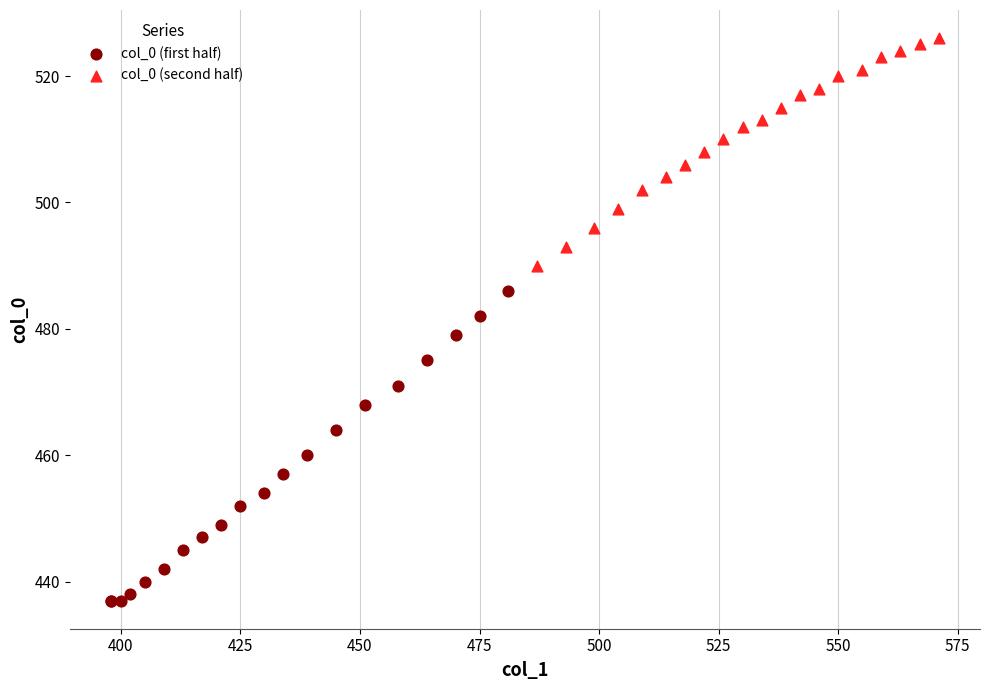

Which series reaches the minimum Y coordinate?

col_0 (first half)